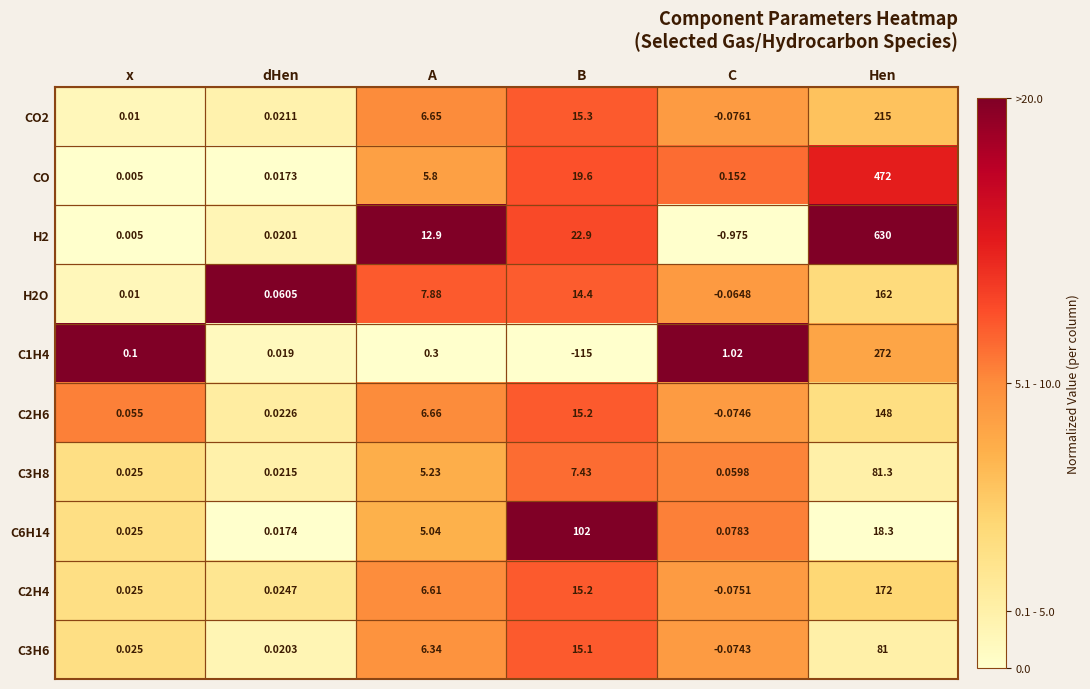

At which label is CO closest to 236?

B